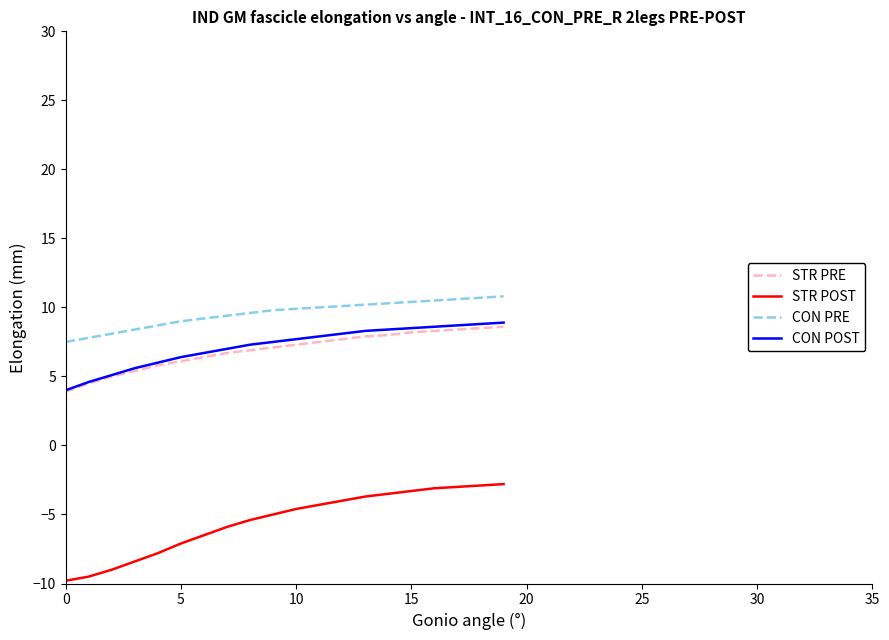

Which series has the largest range (max minus min)?

STR POST